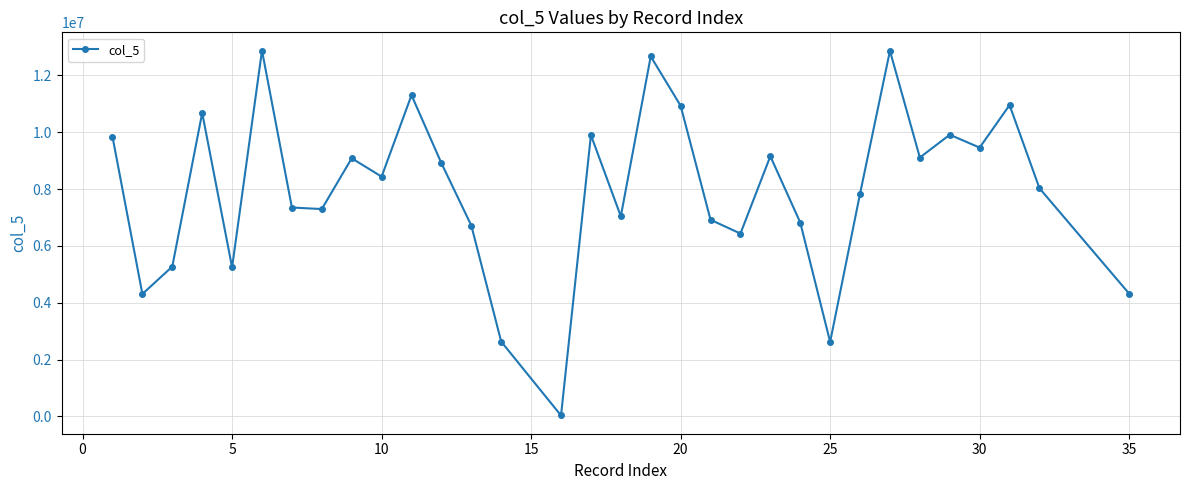

How many interior local peaks (higher than both neighbors) does the data have?

10